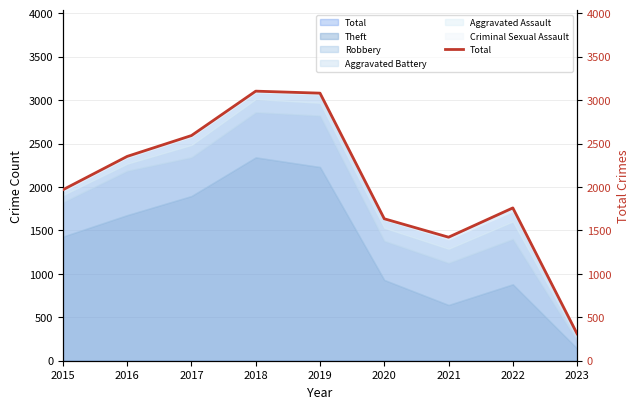

What is the maximum value shown in the chart?

3103